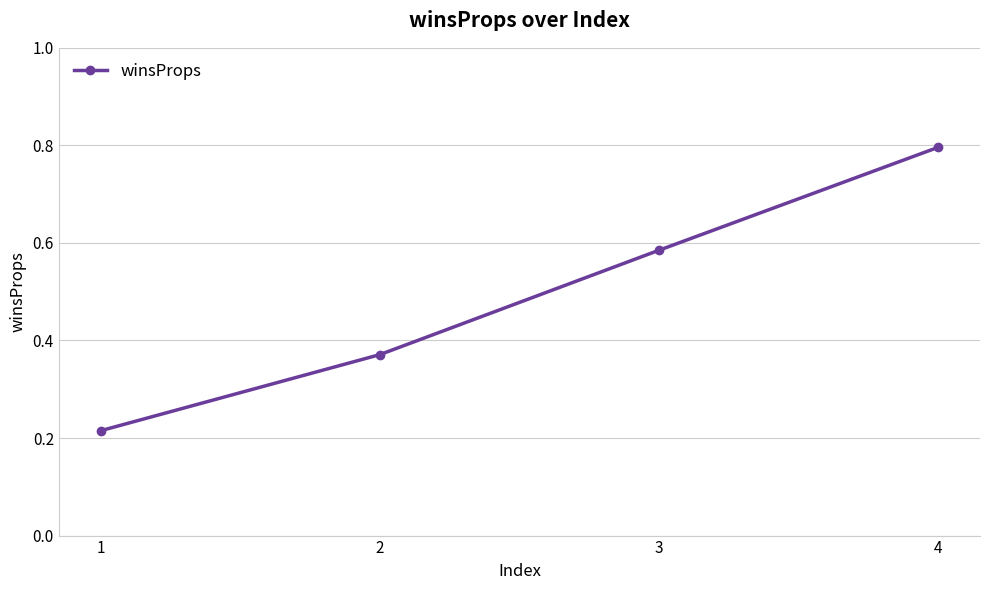

What is the average value?

0.5